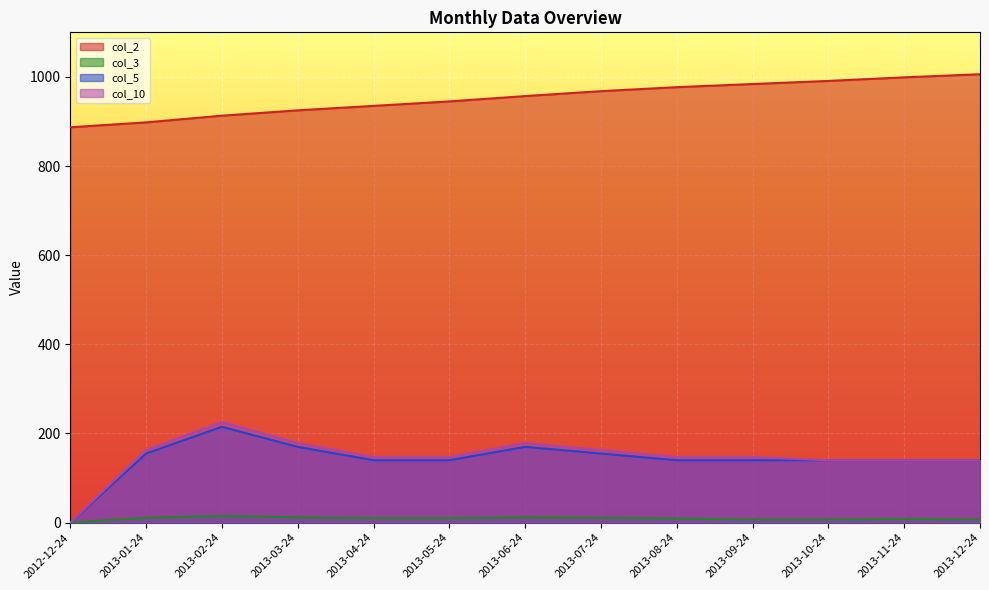

True or false: col_5 and col_3 cross at least once.

False